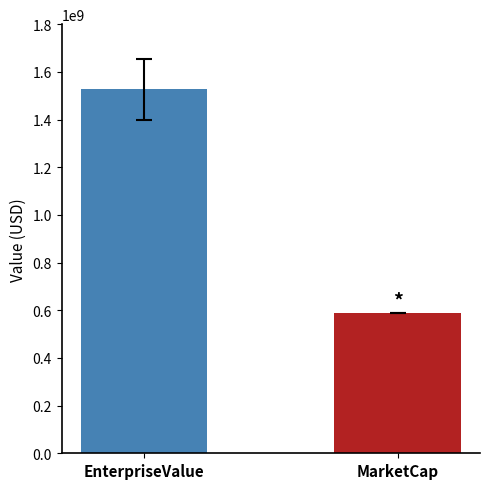

What is the minimum value shown in the chart?

588040883